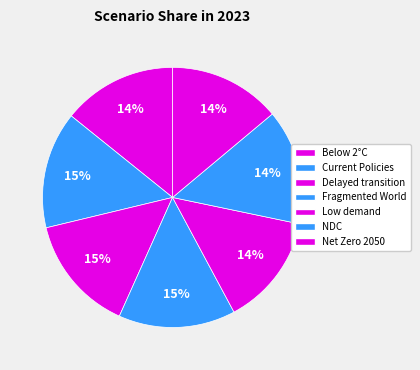

Rank the categories by value from highest to lowest.

Fragmented World, Delayed transition, Current Policies, Nationally Determined Contributions, Below 2°C, Net Zero 2050, Low demand